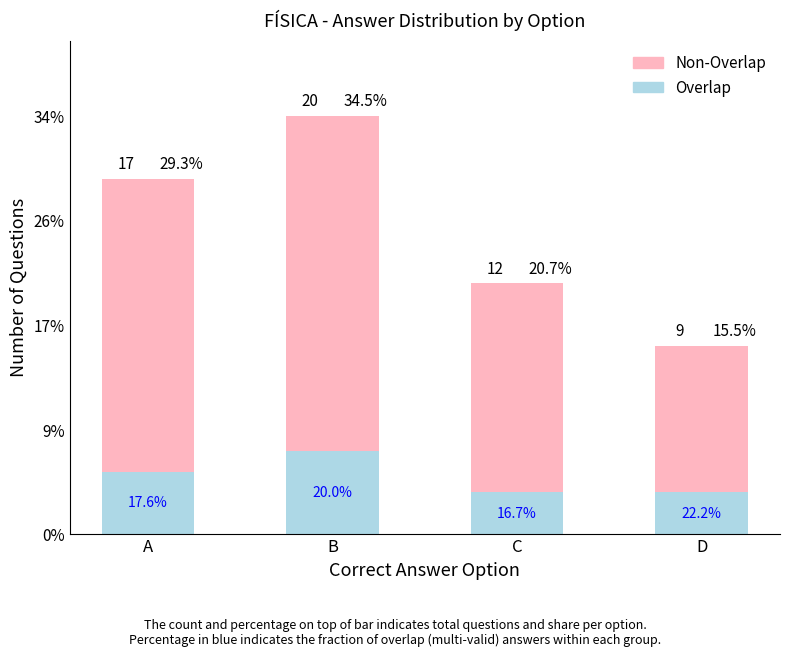

What is the approximate value of Overlap at B?

4